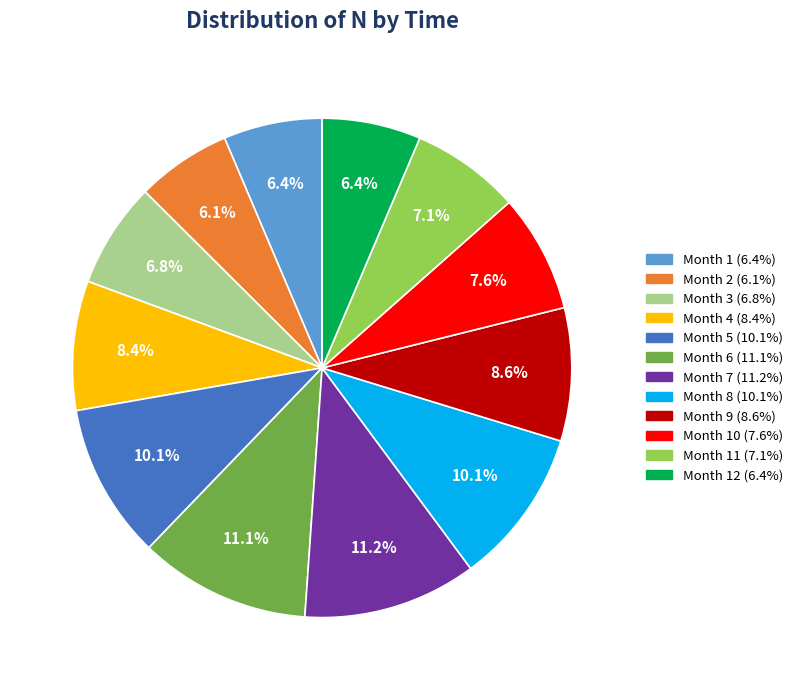

To the nearest percent, what is the average slice percentage?

8%